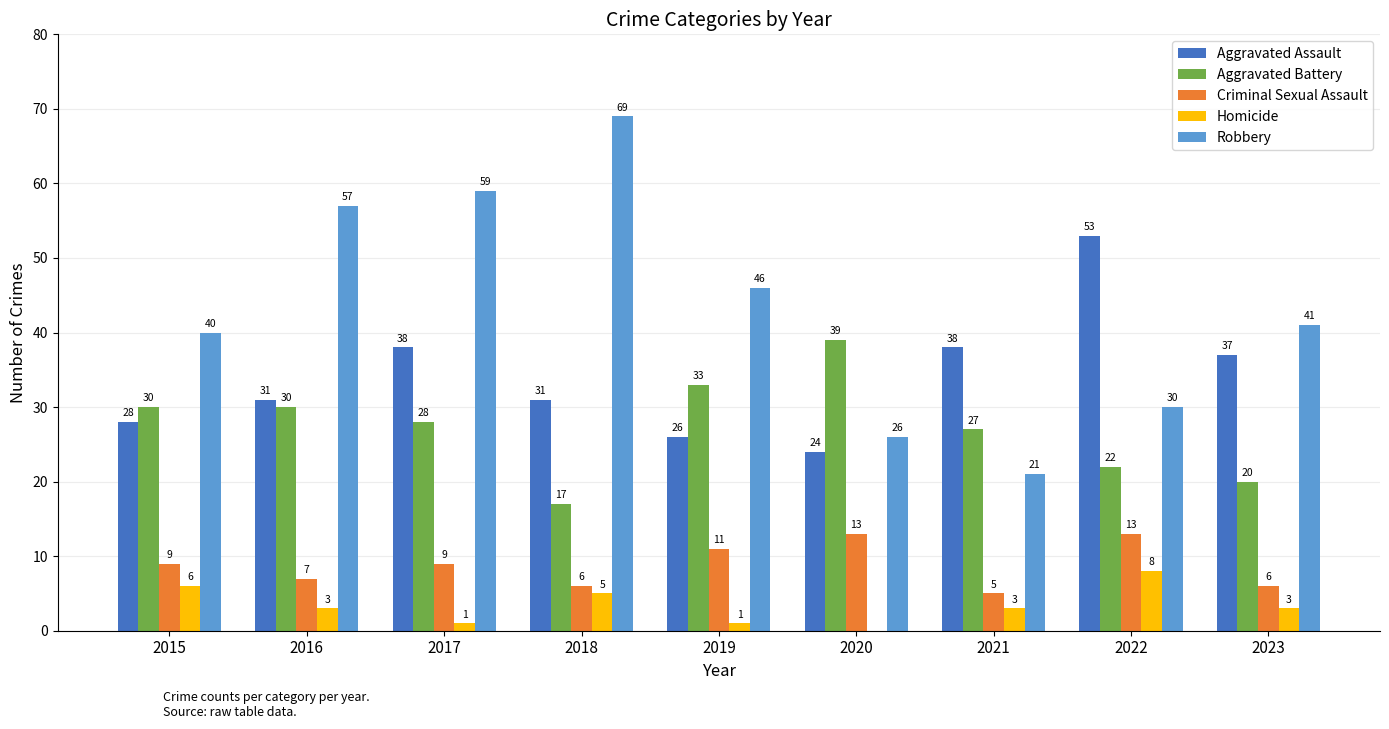

Reading left to right, transcribe all the data shown in this chart.

Aggravated Assault: 2015=28	2016=31	2017=38	2018=31	2019=26	2020=24	2021=38	2022=53	2023=37
Aggravated Battery: 2015=30	2016=30	2017=28	2018=17	2019=33	2020=39	2021=27	2022=22	2023=20
Criminal Sexual Assault: 2015=9	2016=7	2017=9	2018=6	2019=11	2020=13	2021=5	2022=13	2023=6
Homicide: 2015=6	2016=3	2017=1	2018=5	2019=1	2020=0	2021=3	2022=8	2023=3
Robbery: 2015=40	2016=57	2017=59	2018=69	2019=46	2020=26	2021=21	2022=30	2023=41